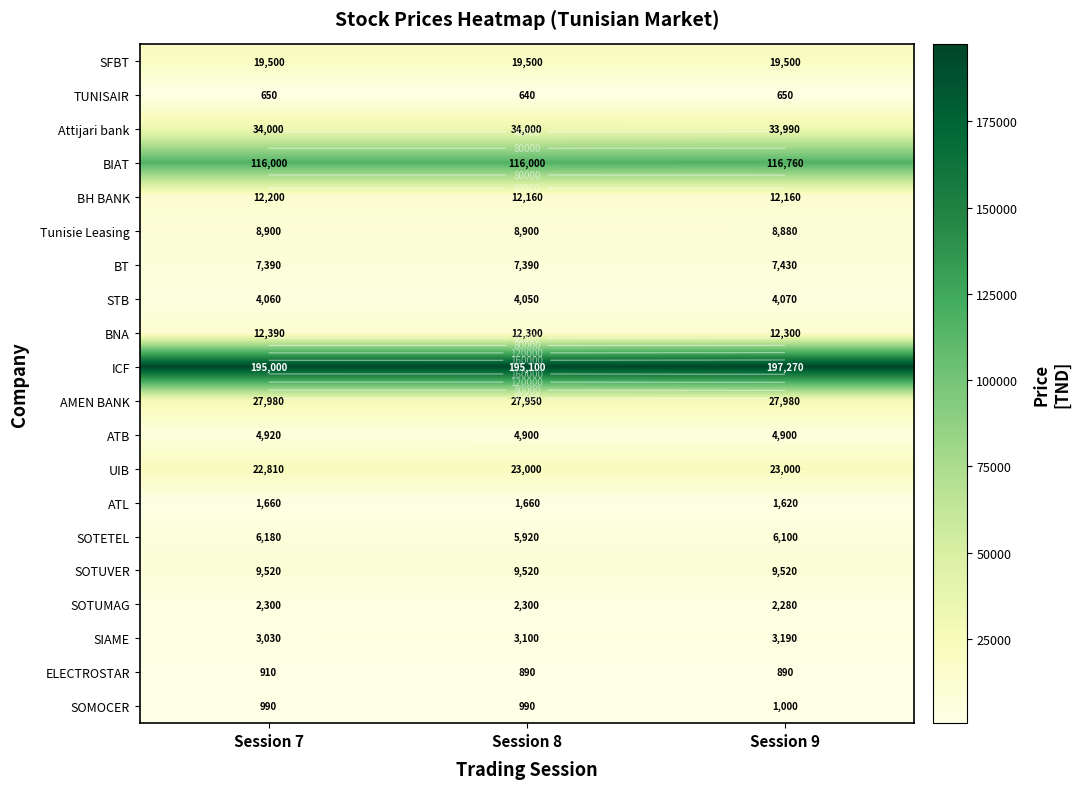

True or false: SOTUVER has a value of 9520 at Session 7.

True